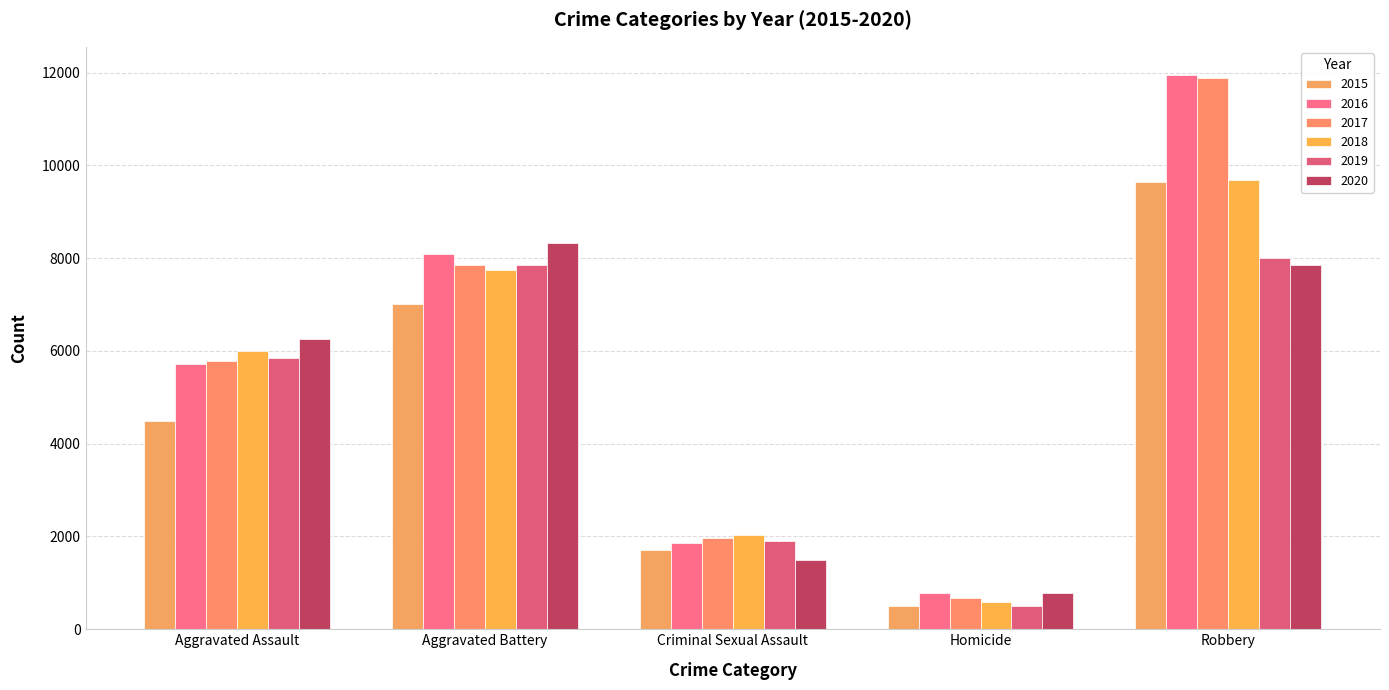

Is the value of 2018 at Aggravated Battery greater than the value of 2016 at Aggravated Battery?

No